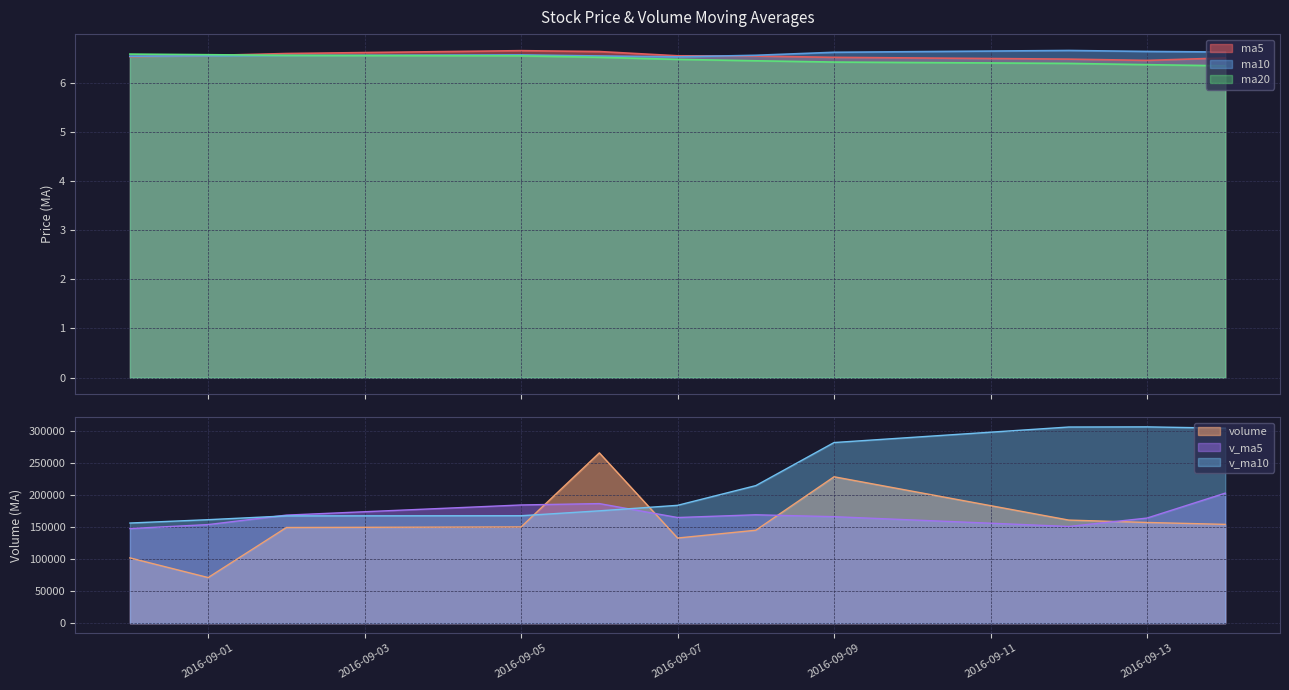

What is the label of the 10th point from the left?

2016-09-13